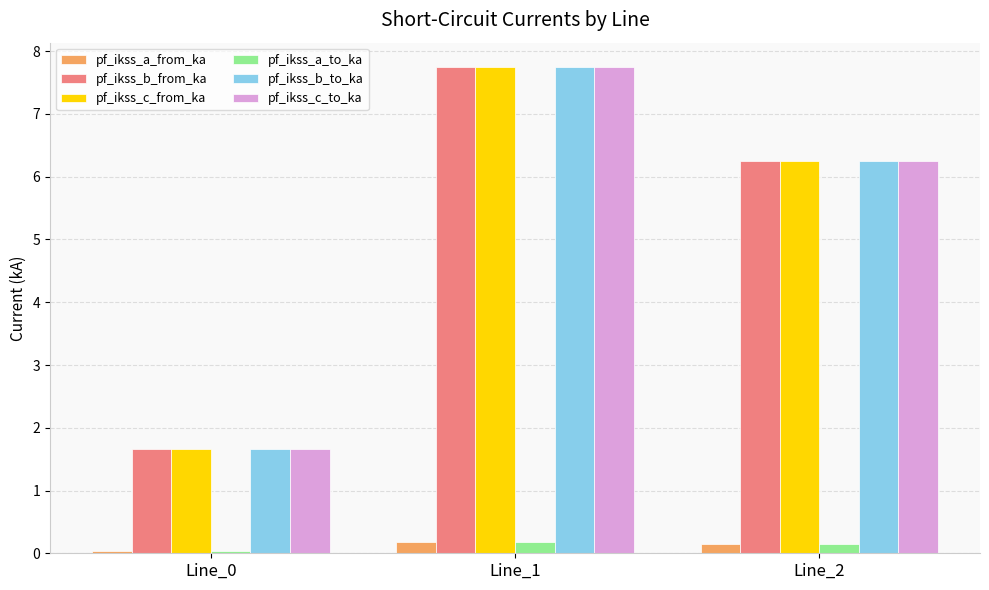

At which category is the sum across all series the highest?

Line_1